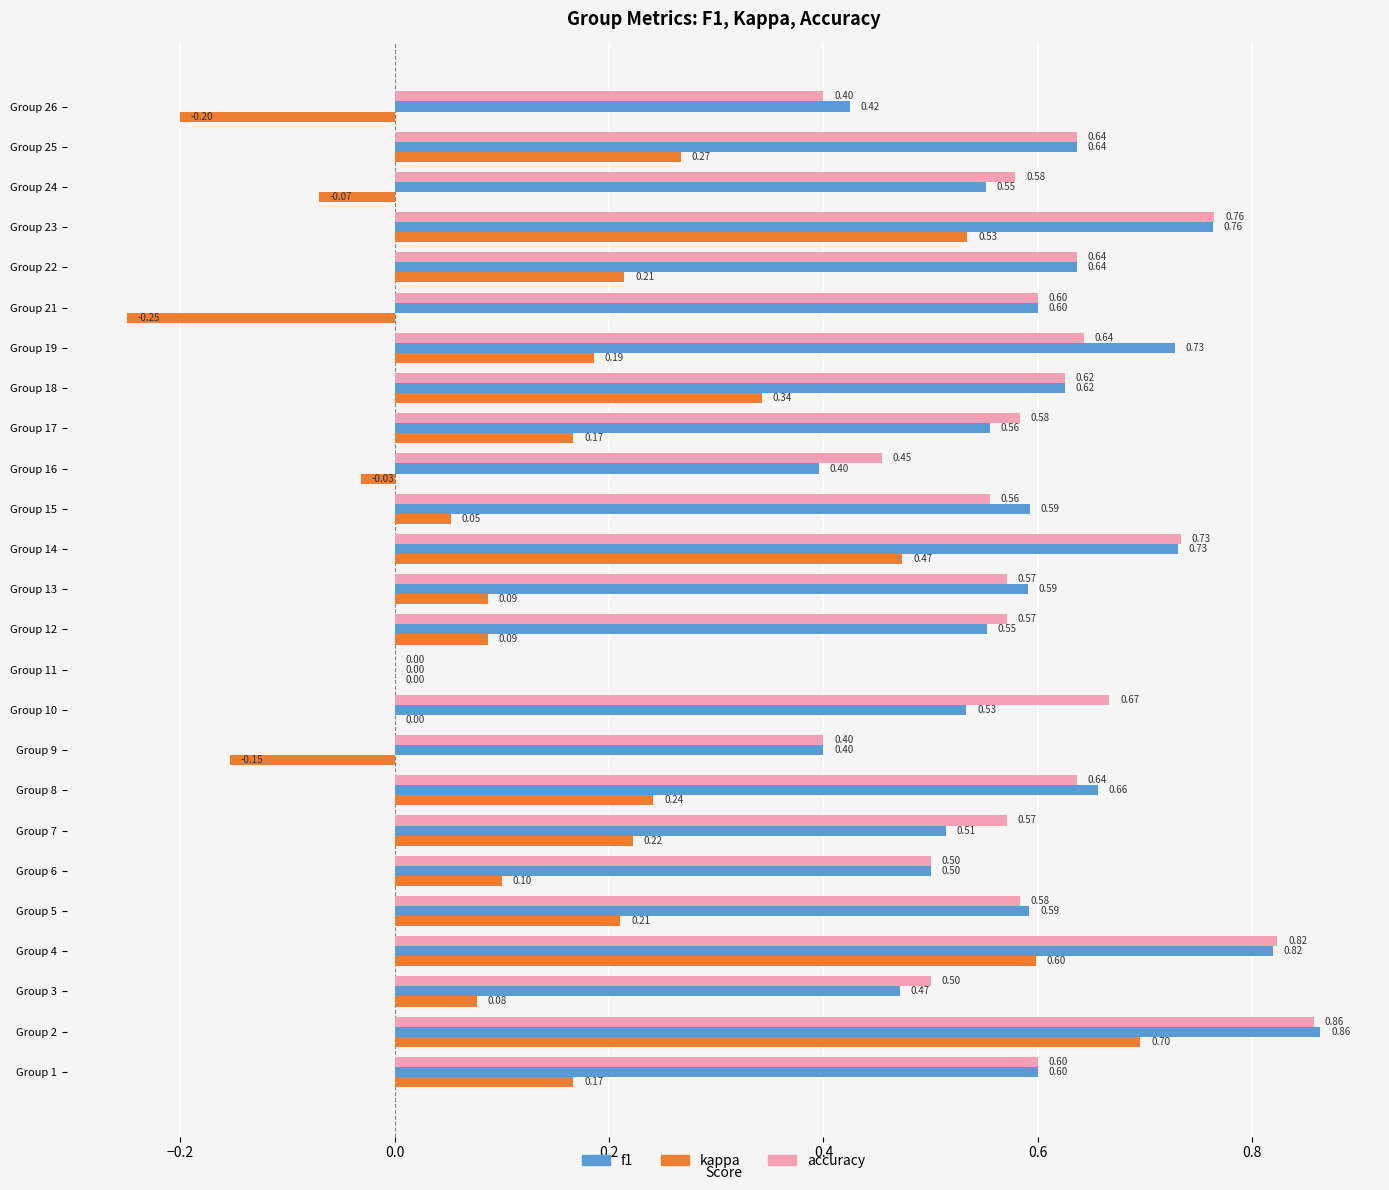

What is the total value across all series at Group 8?

1.5